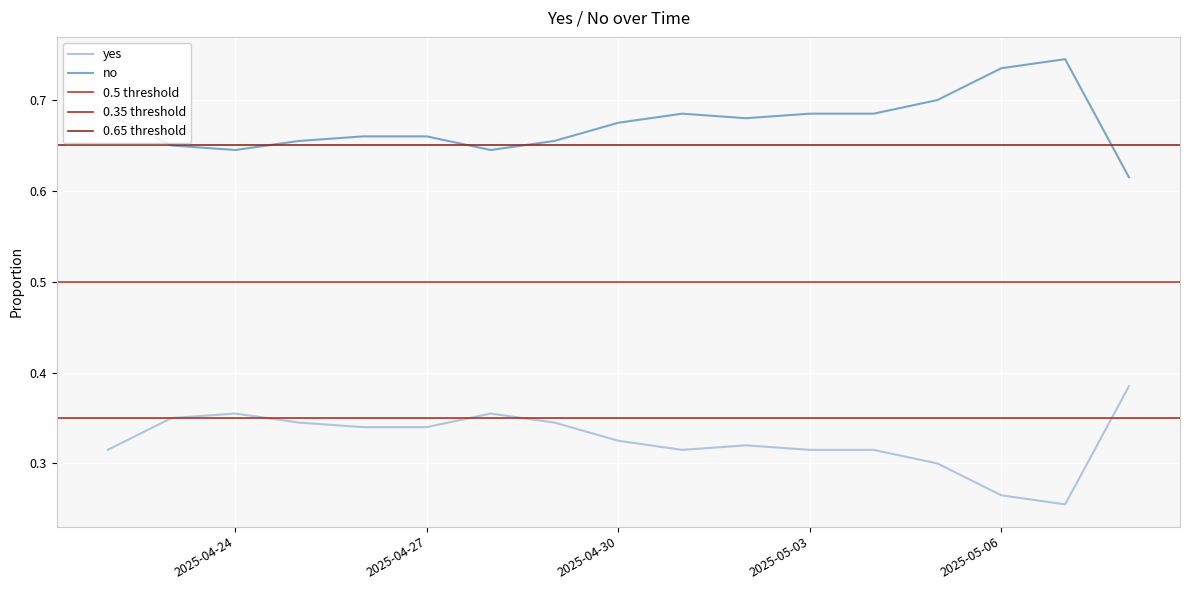

At 2025-04-26, list the series in order from largest to smallest.

no, yes